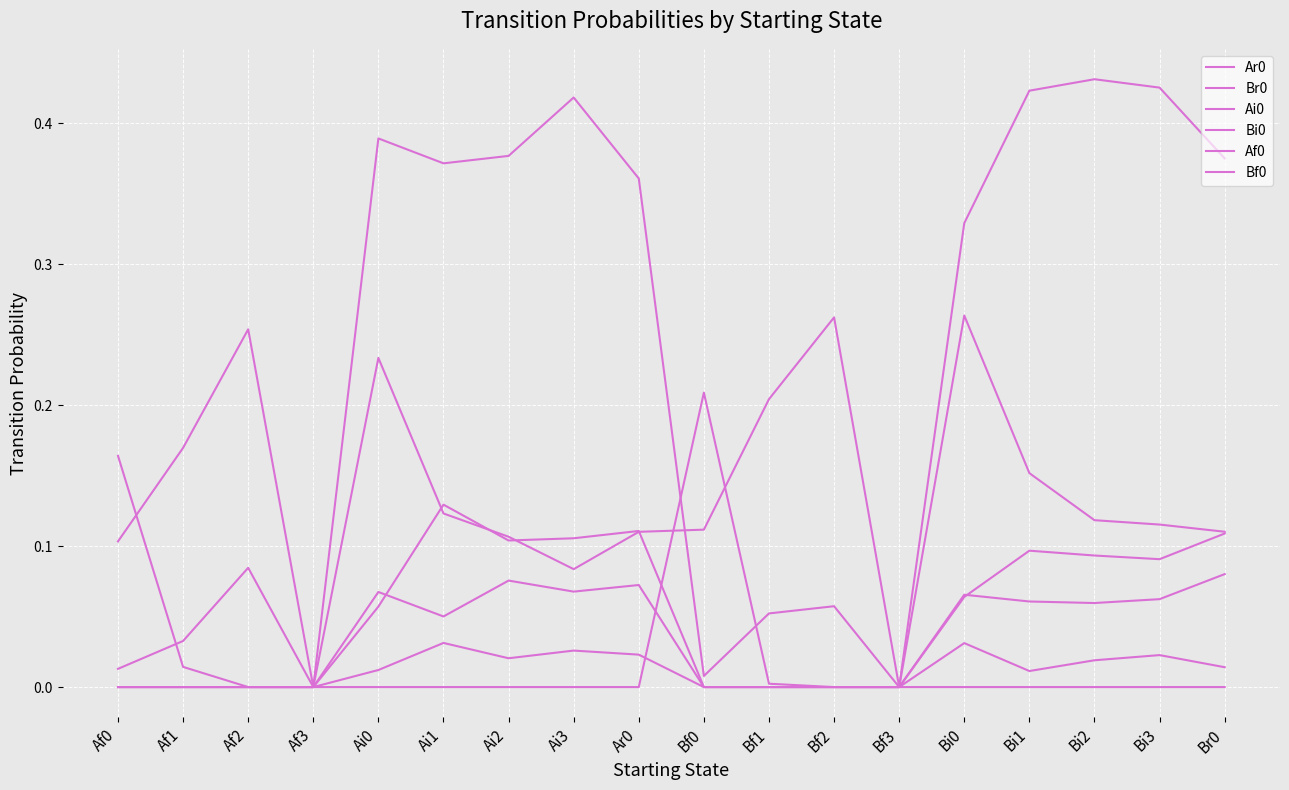

Rank the series by their maximum value, from lowest to highest.

Ai0, Bi0, Af0, Bf0, Br0, Ar0